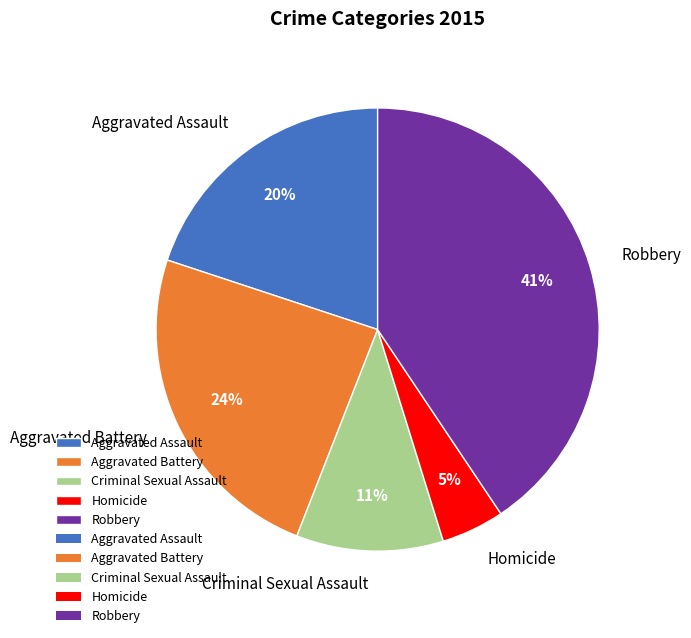

Which slice is the largest?

Robbery